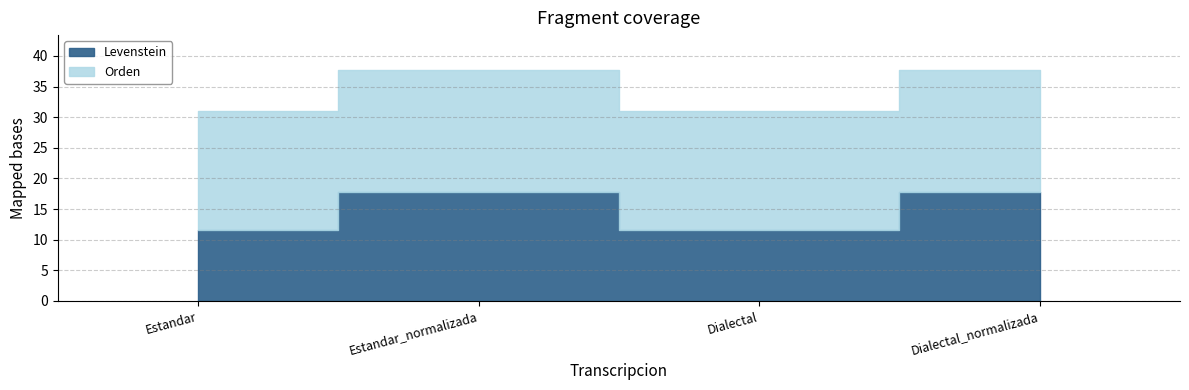

Which category has the lowest value across all series?

Estandar